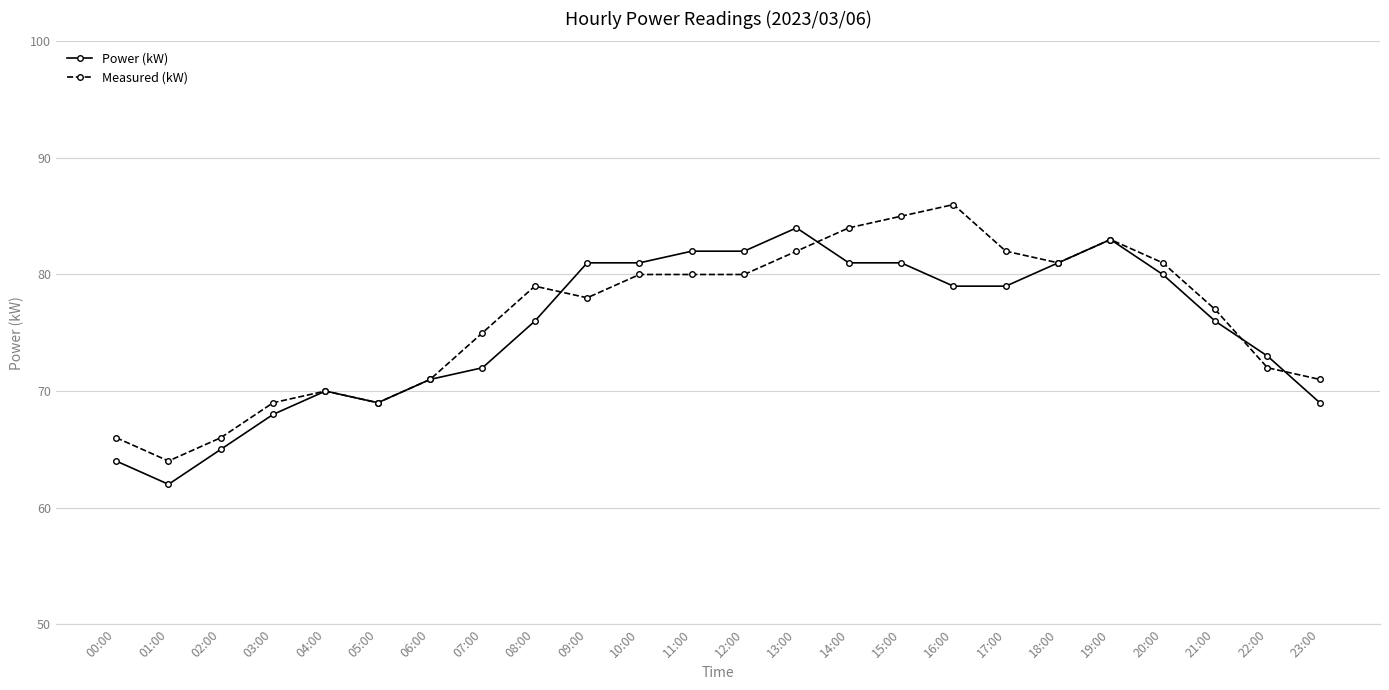

Count the number of data series in this chart.

2